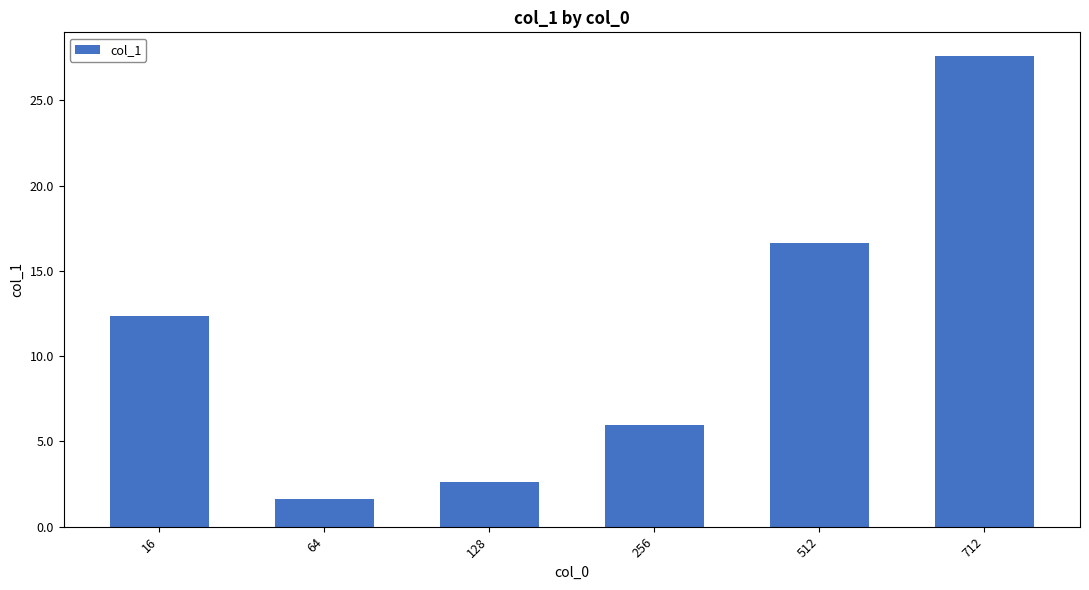

What is the change in value from 64 to 128?

+1.0